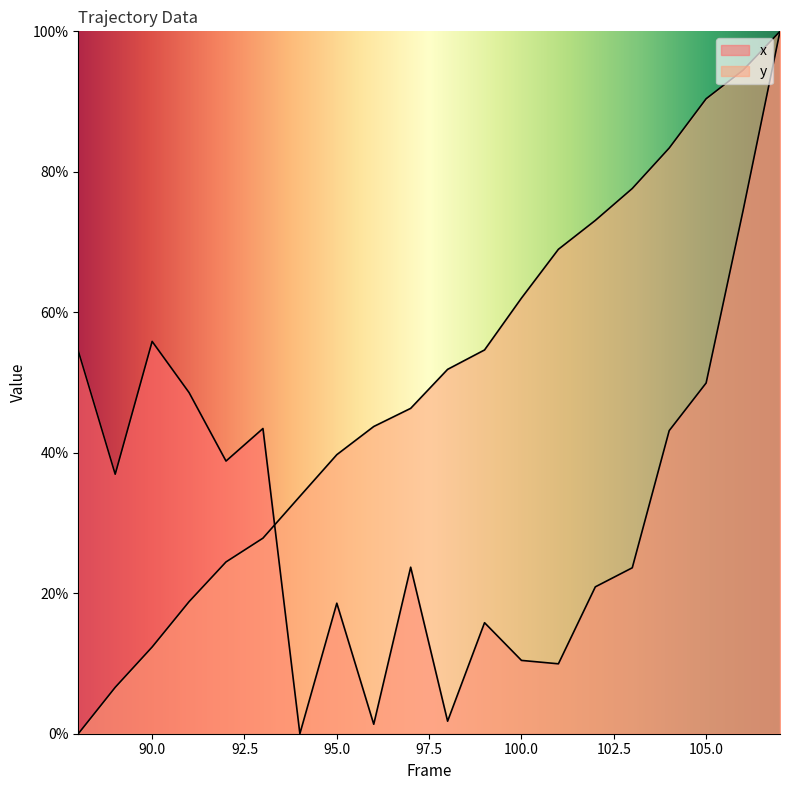

Which series changed the most between 102 and 106?

x